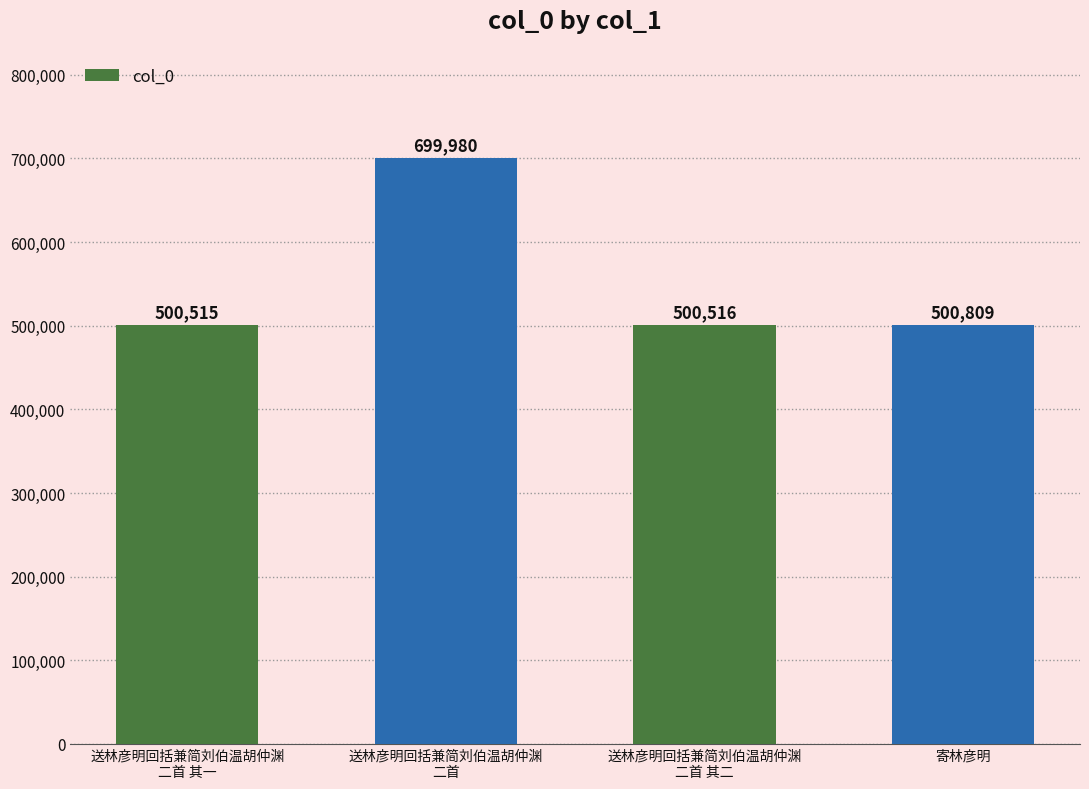

At which category does the chart reach its peak across all series?

送林彦明回括兼简刘伯温胡仲渊
二首